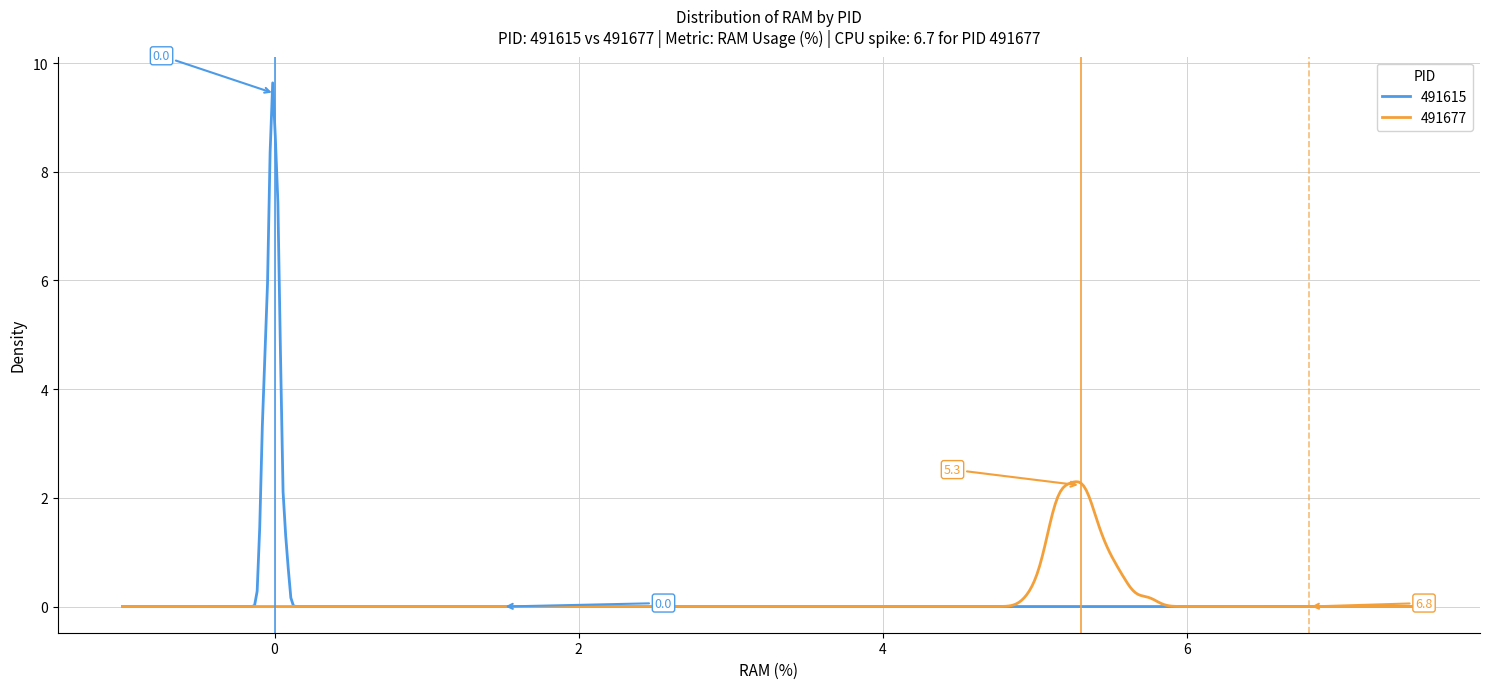

Which series has the largest range (max minus min)?

491615